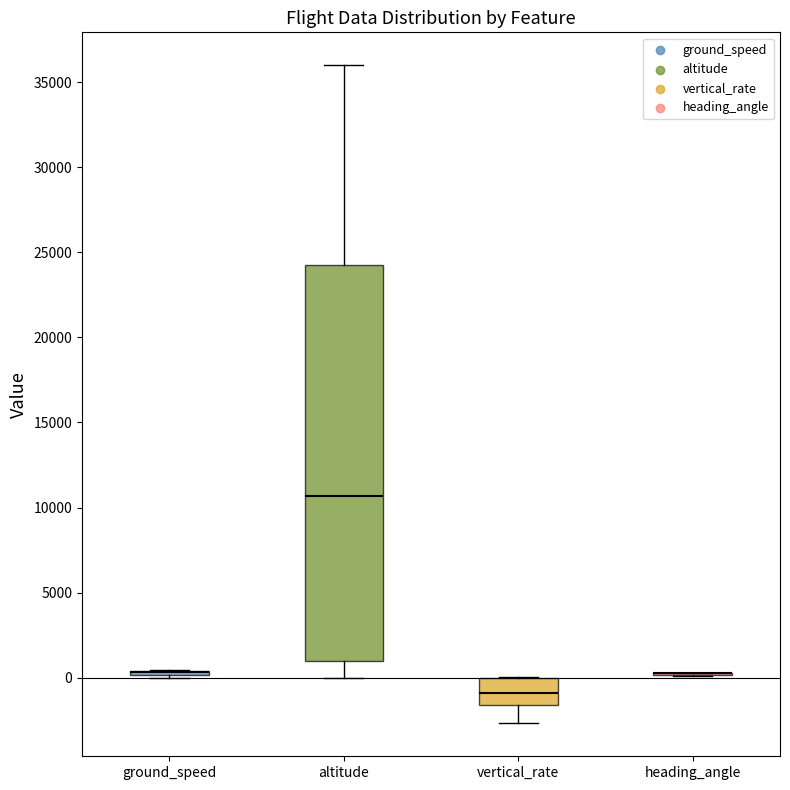

Reading left to right, read every box against the y-axis: the position of its median line, the range the box covers, and the ends of its whiskers. The values are not printed on the chart, so give them approximately, as read against the axis.

ground_speed: box collapsed to a line at 500, whiskers 0 to 500
altitude: median 10500, box 1000 to 24500, whiskers 0 to 36000
vertical_rate: median -1000, box -1500 to 0, whiskers -2500 to 0
heading_angle: box collapsed to a line at 0, whiskers 0 to 500